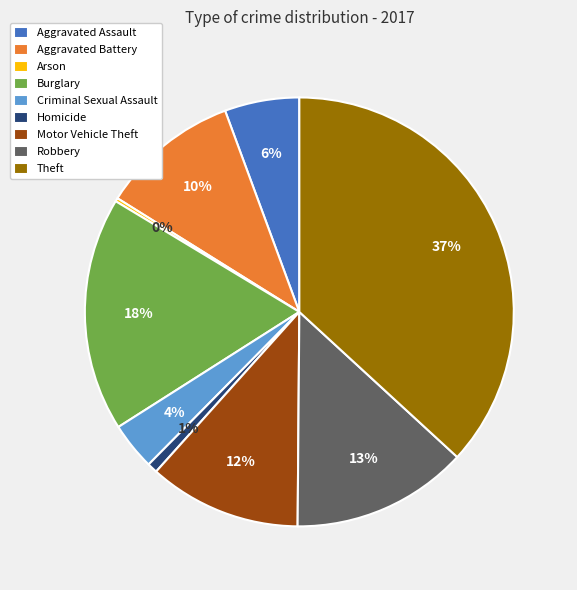

Does Criminal Sexual Assault account for over 50% of the chart?

No